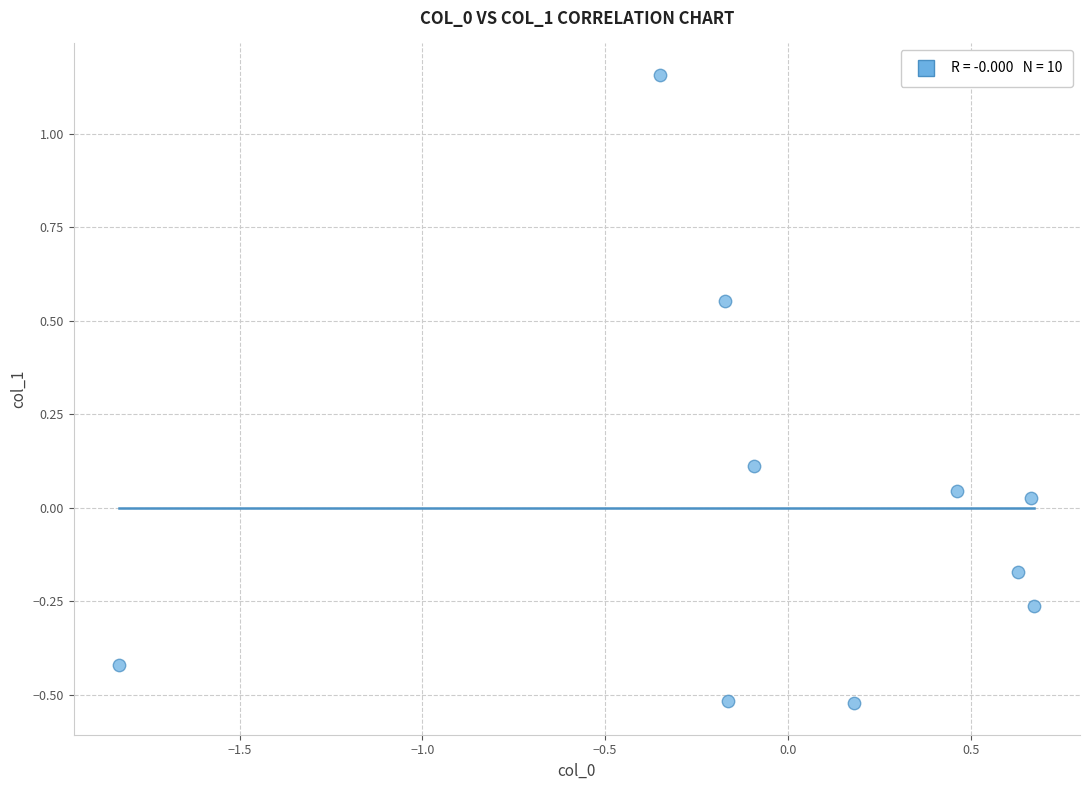

What is the range of X values (max minus min)?

2.5